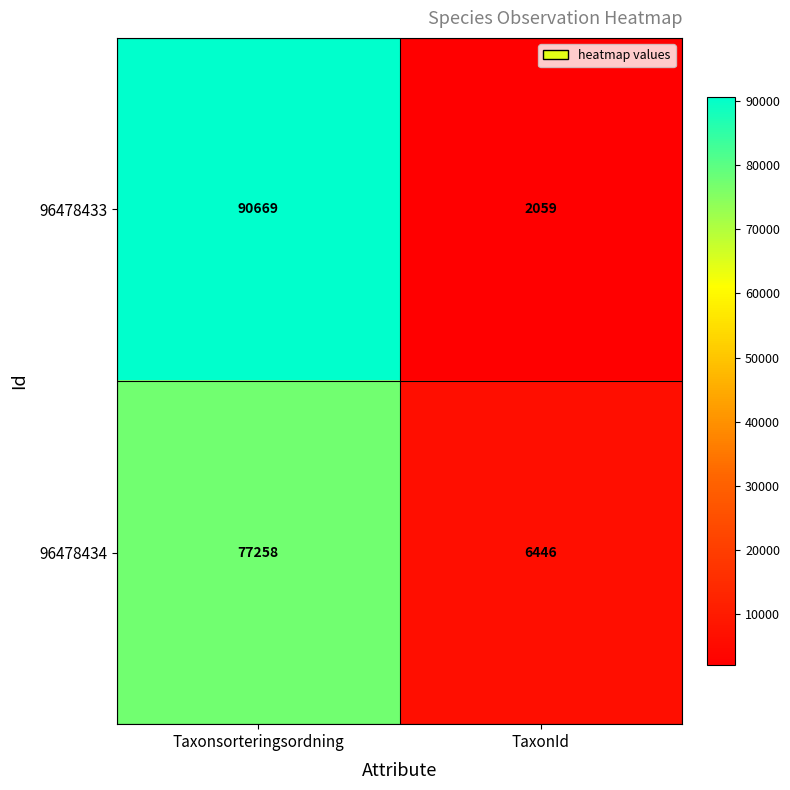

What is the difference between the maximum and minimum values in the 96478434 series?

70812